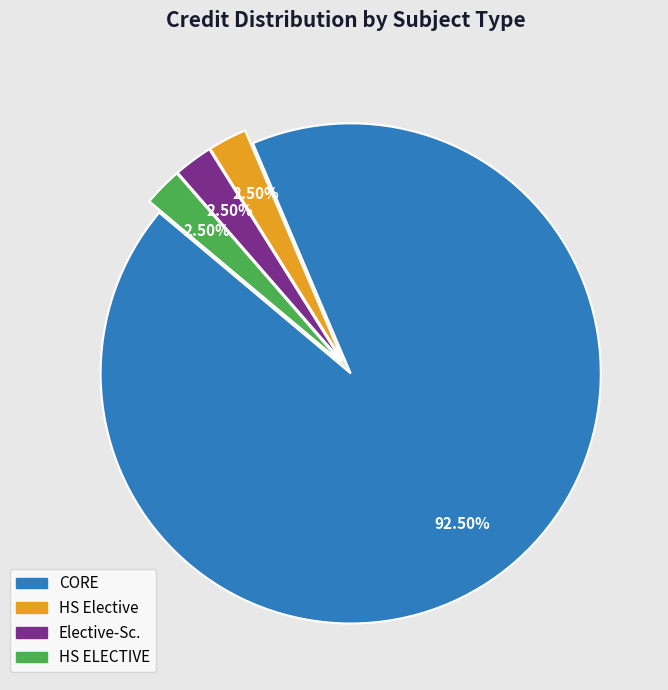

Is there a majority slice in this chart?

Yes